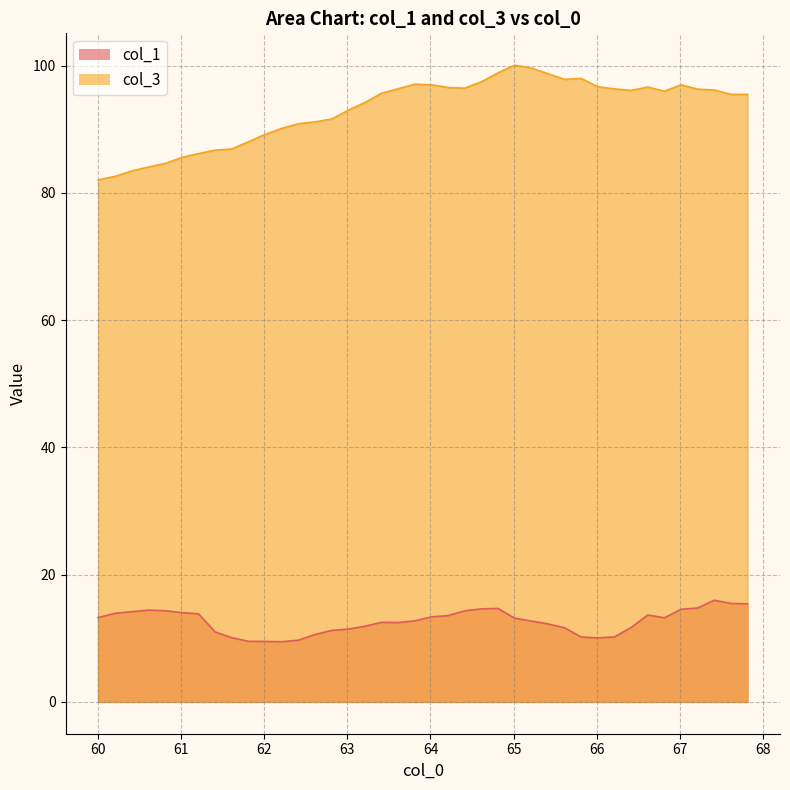

What is the difference between the highest and lowest values at 66.410789?

84.4